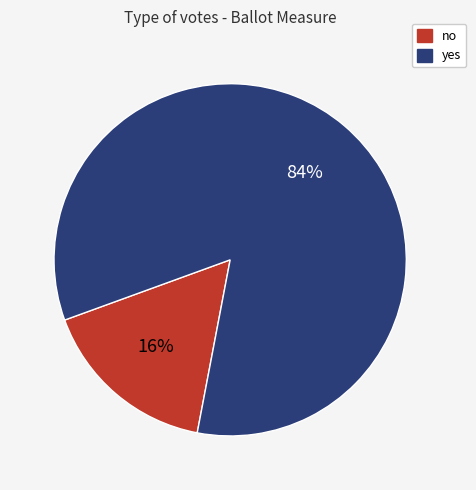

Do yes and no together represent more than half of the pie?

Yes